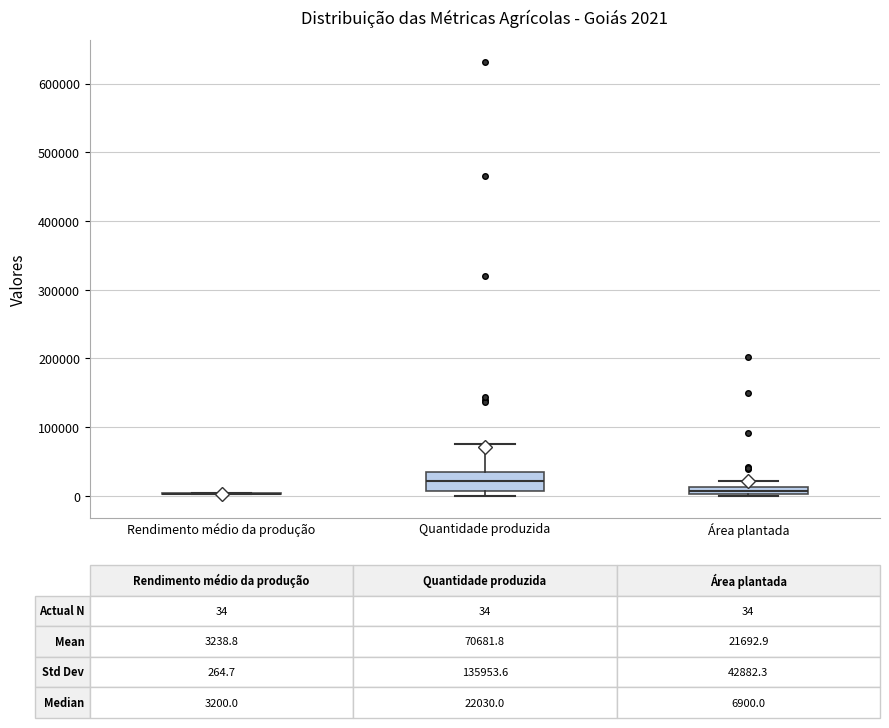

Comparing the boxes themselves (not the whiskers), which one is the tallest?

Quantidade produzida